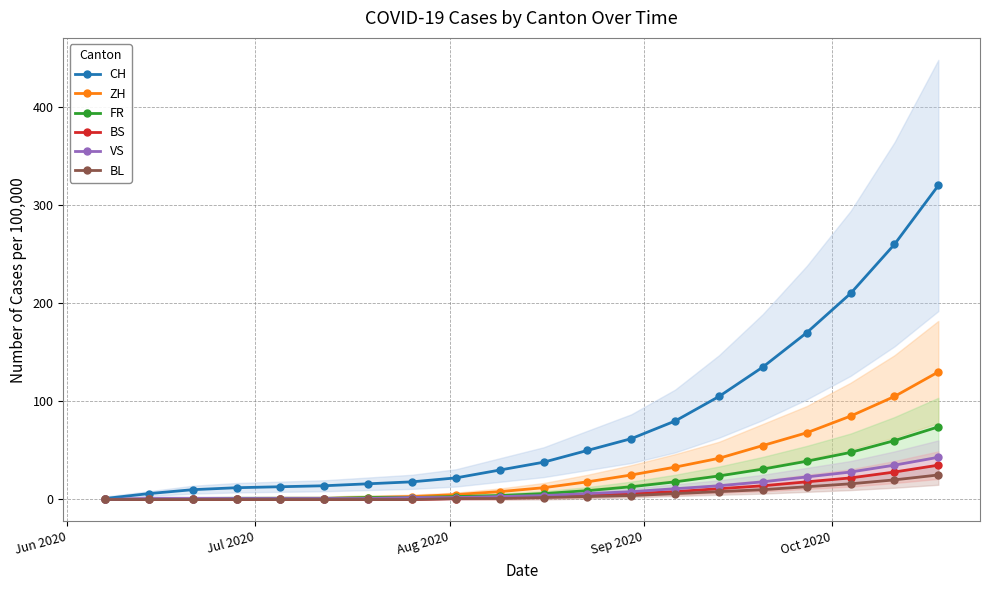

At how many categories does at least one series exceed 283?

1